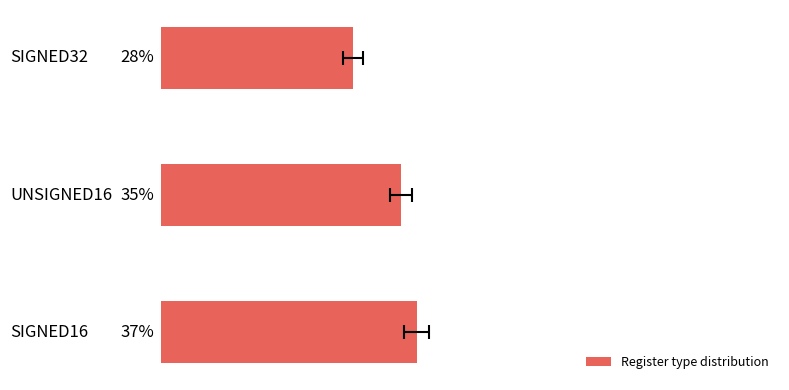

How many data points does each series have?

3